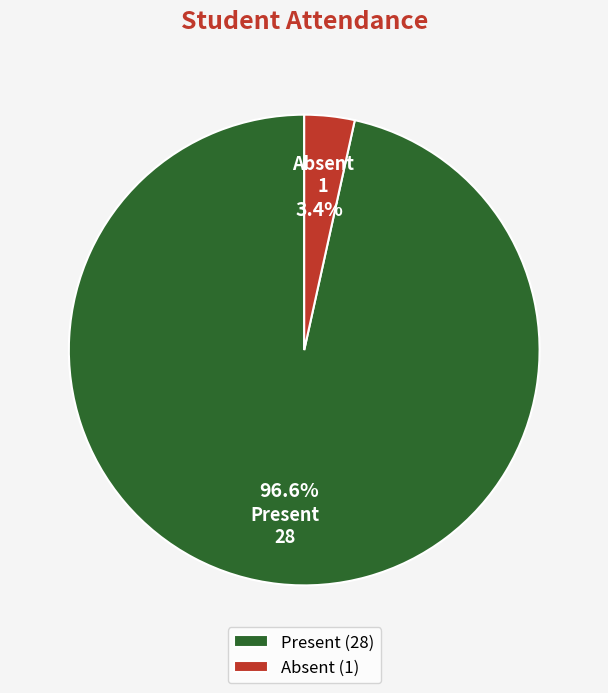

Count the number of slices in the pie.

2